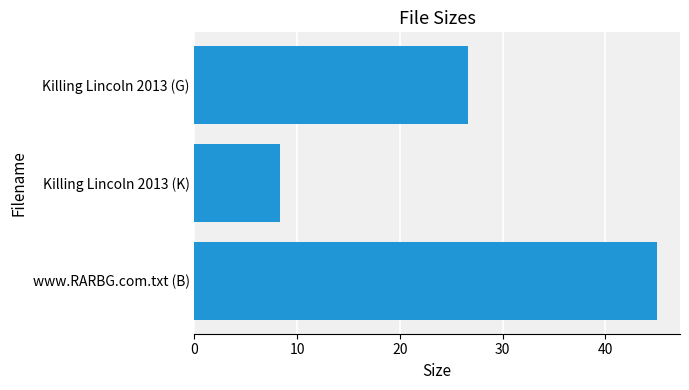

Count the number of values greater than 26.

2